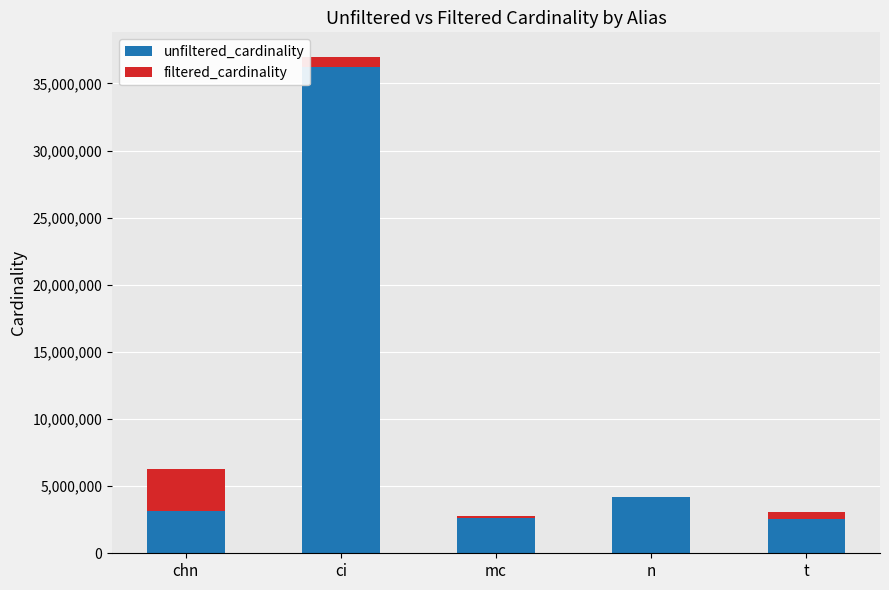

Count the number of categories in the chart.

5